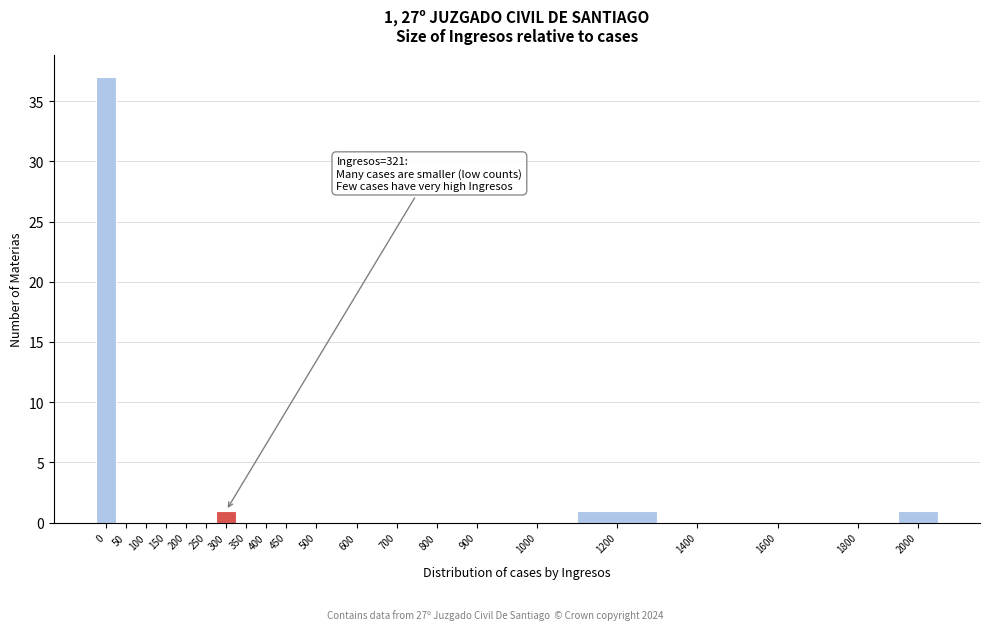

Reading left to right, transcribe all the data shown in this chart.

0=37	50=0	100=0	150=0	200=0	250=0	300=1	350=0	400=0	450=0	500=0	600=0	700=0	800=0	900=0	1000=0	1200=1	1400=0	1600=0	1800=0	2000=1